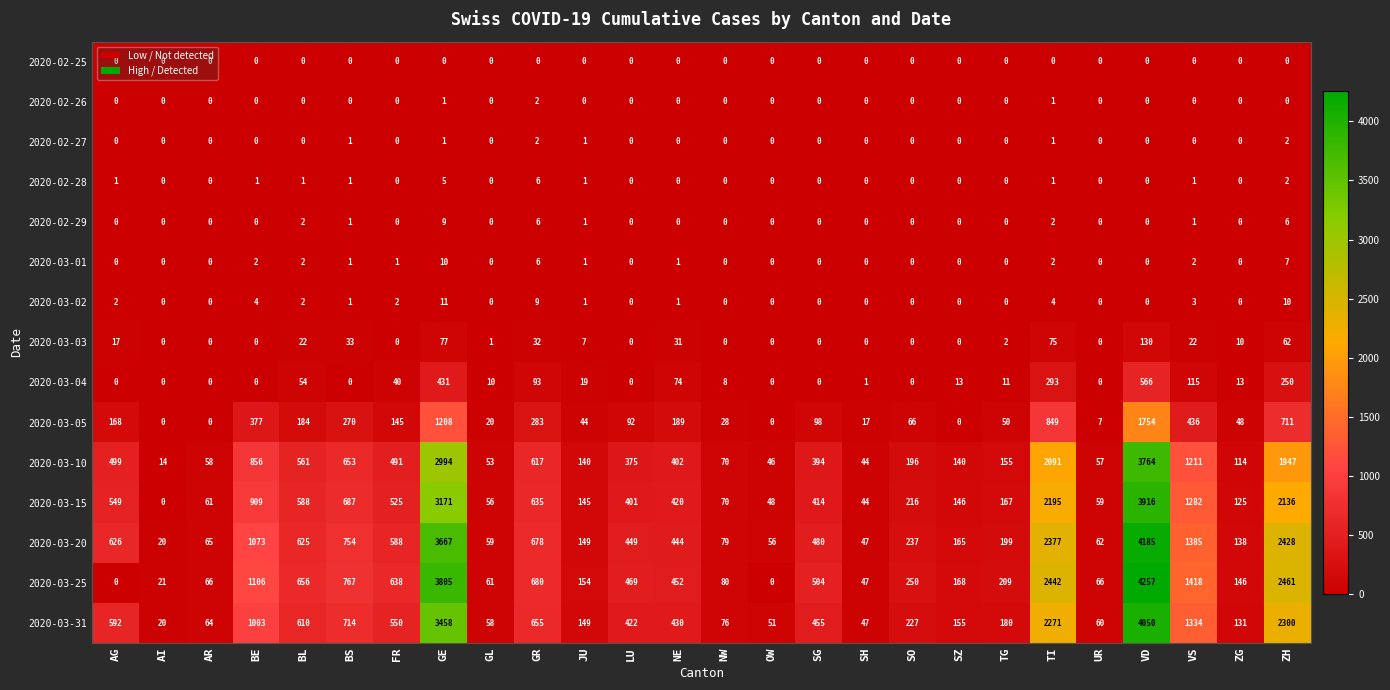

What is the maximum value shown in the chart?

4257